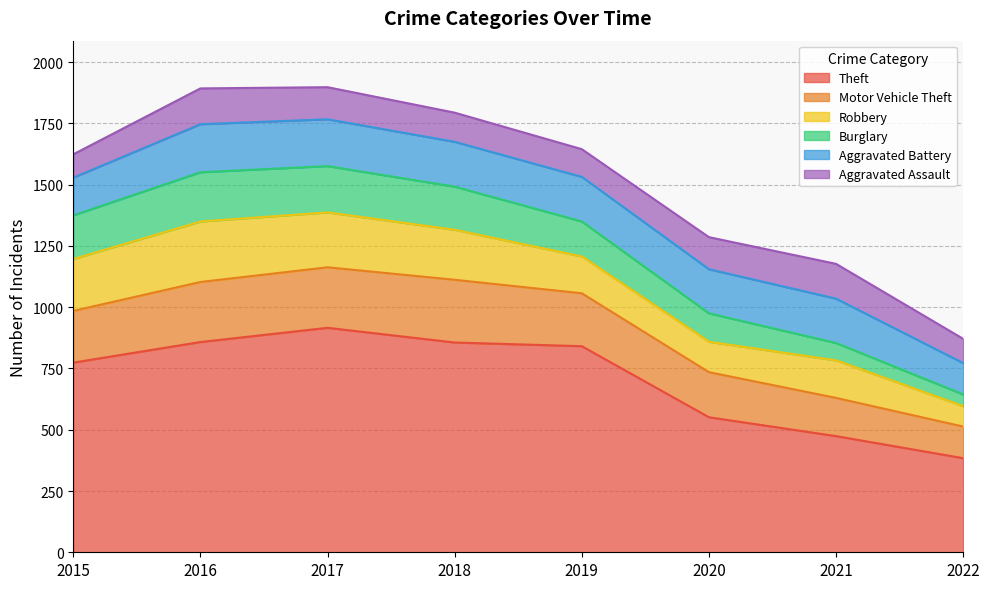

Is it true that Burglary equals 322 at 2016?

False